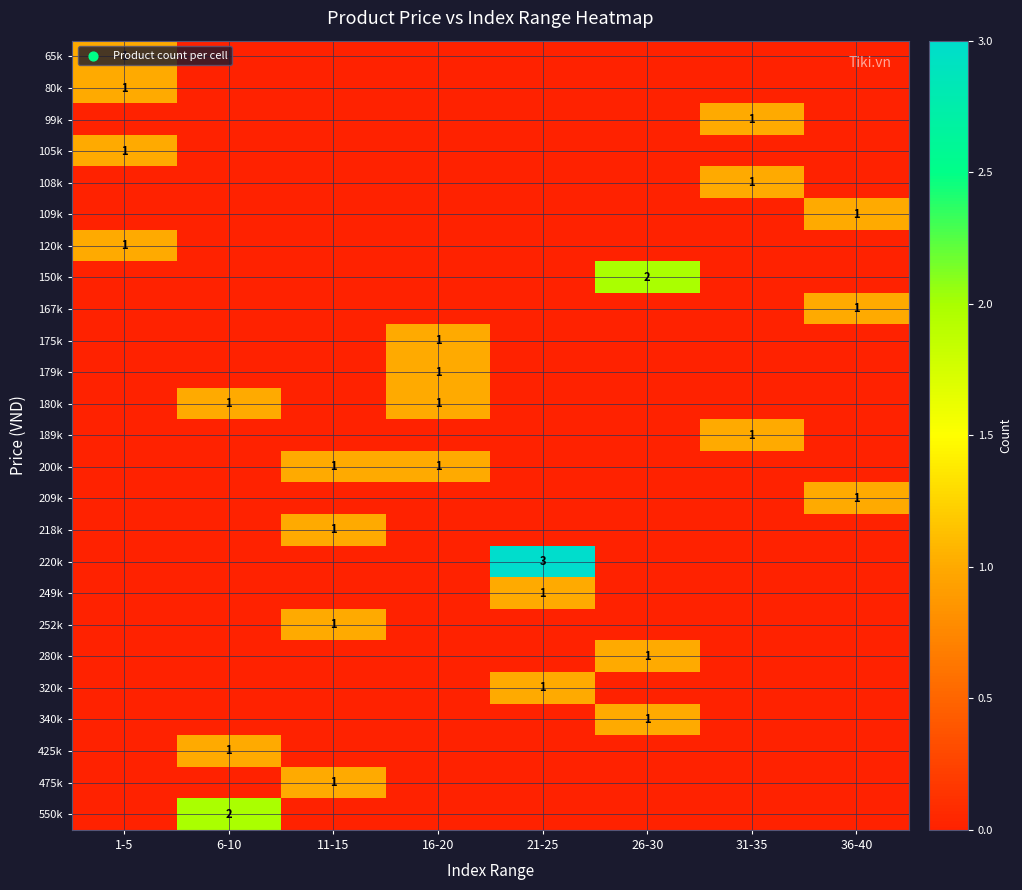

How many categories are shown in the chart?

8